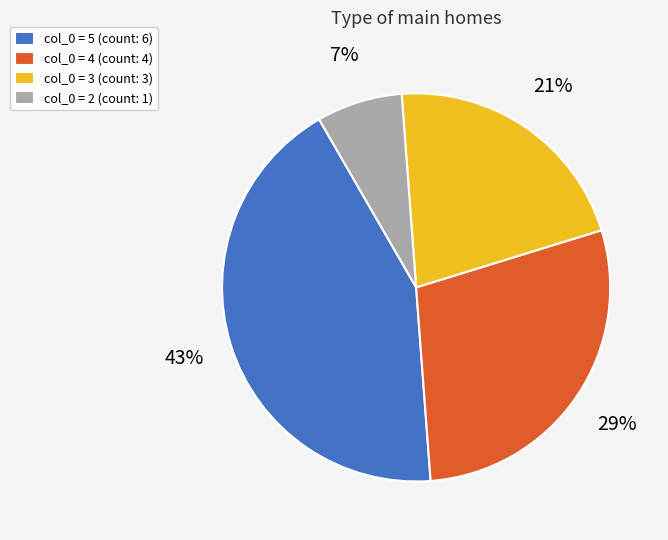

To the nearest percent, what portion does col_0 = 5 (count: 6) represent?

43%